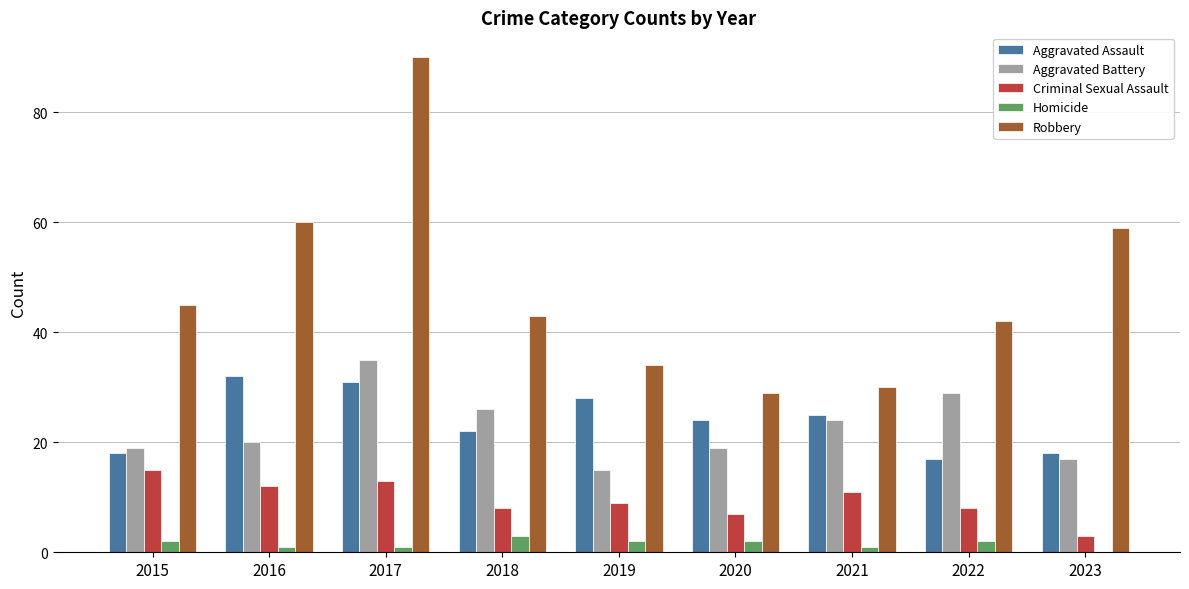

The value of Aggravated Battery at 2019 is 10. True or false?

False